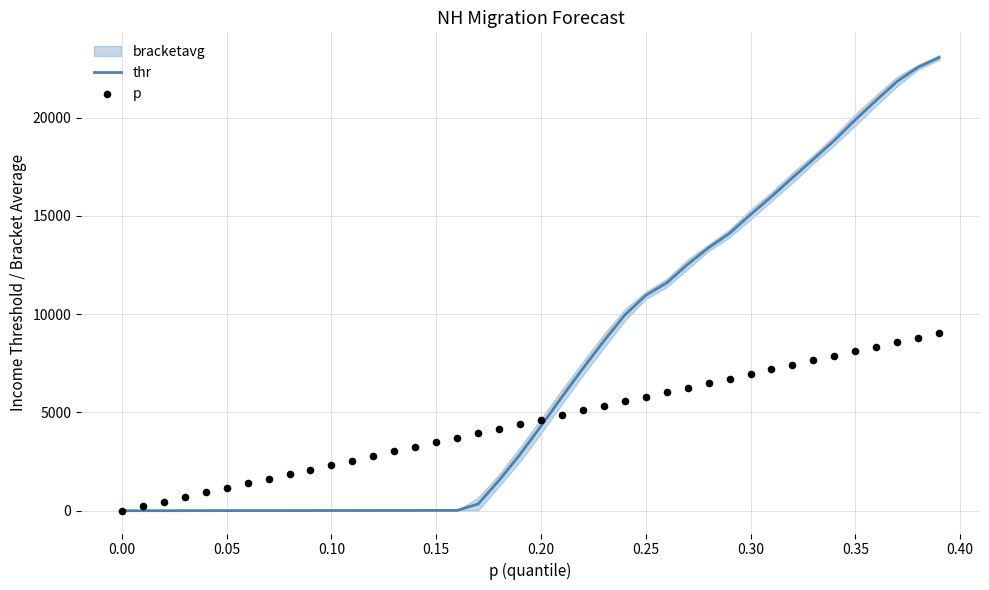

At how many categories does at least one series exceed 14897?

10